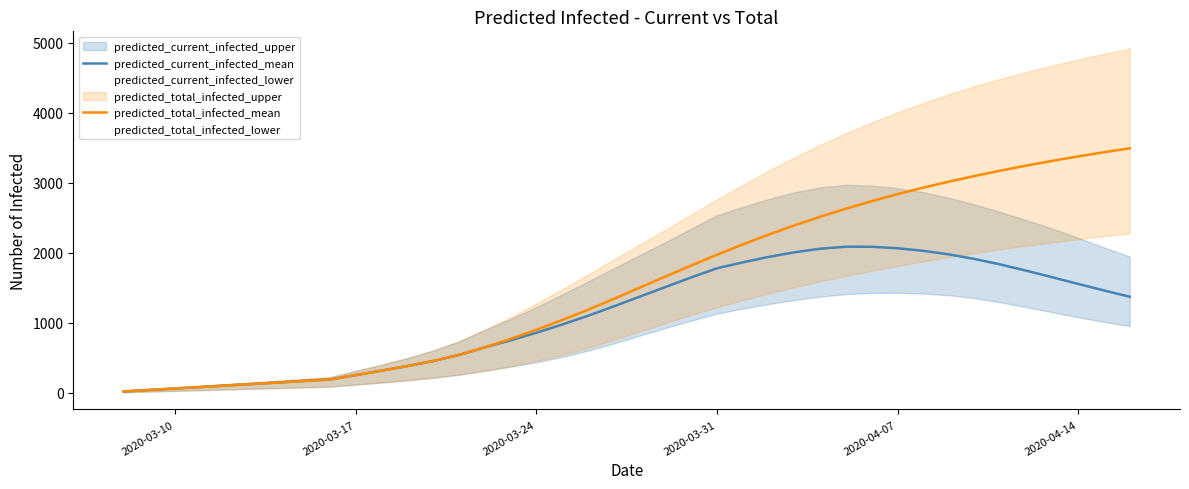

What is the difference between the maximum and second lowest values in the predicted_current_infected_mean series?

2044